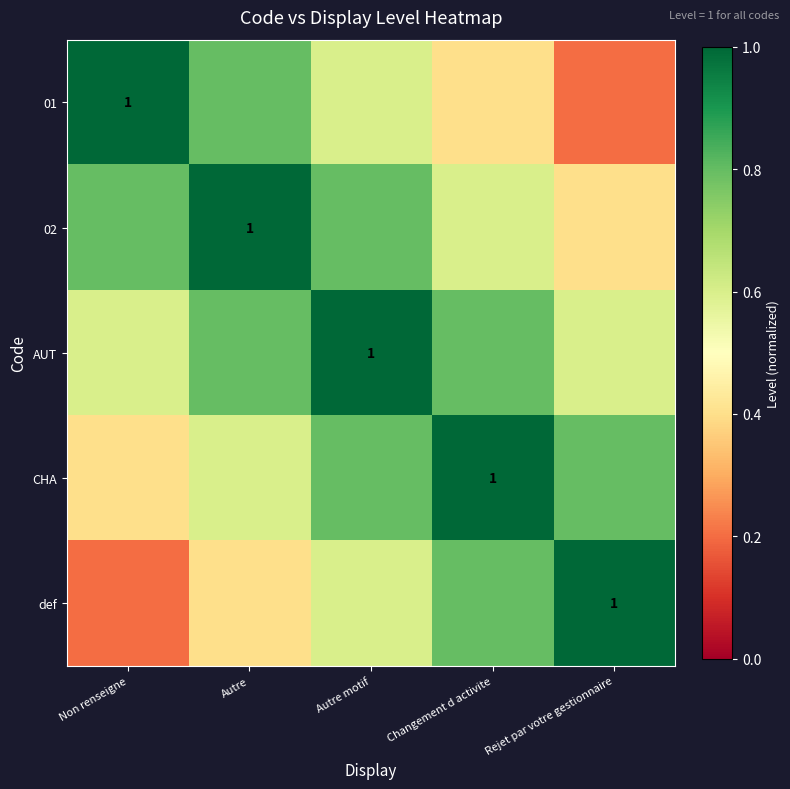

What is the sum of all AUT values?

3.8